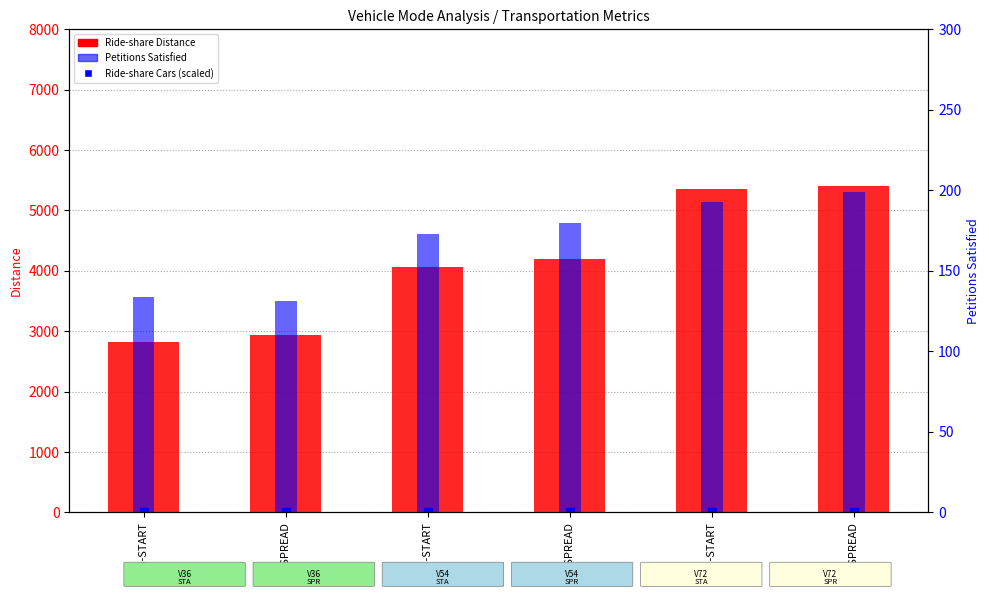

At how many categories does at least one series exceed 4871?

2